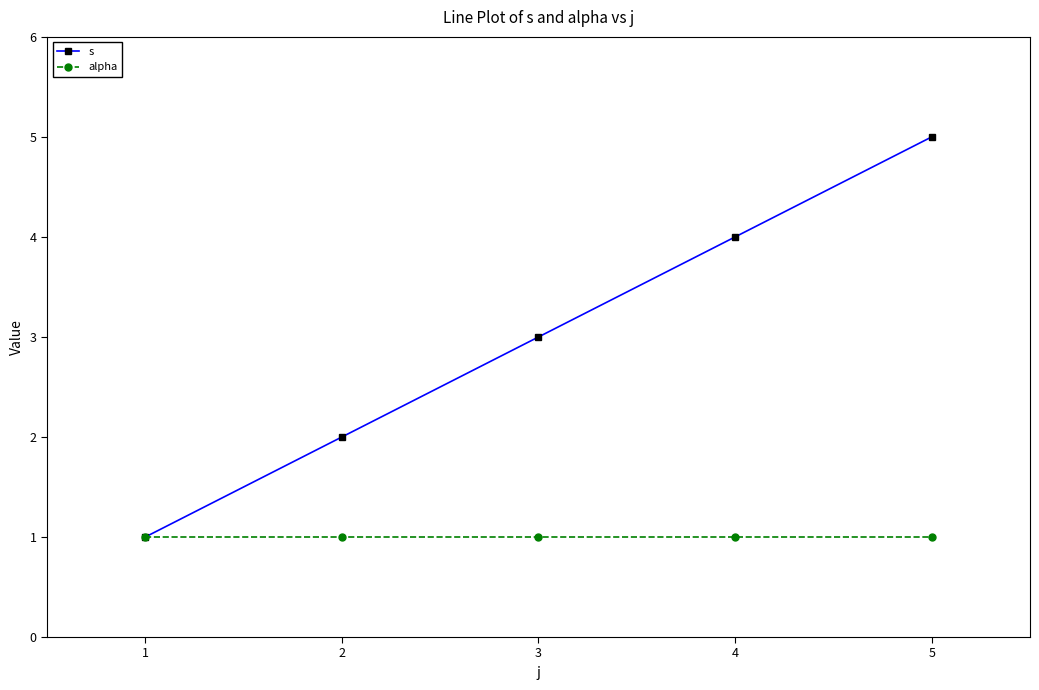

How many categories are shown in the chart?

5